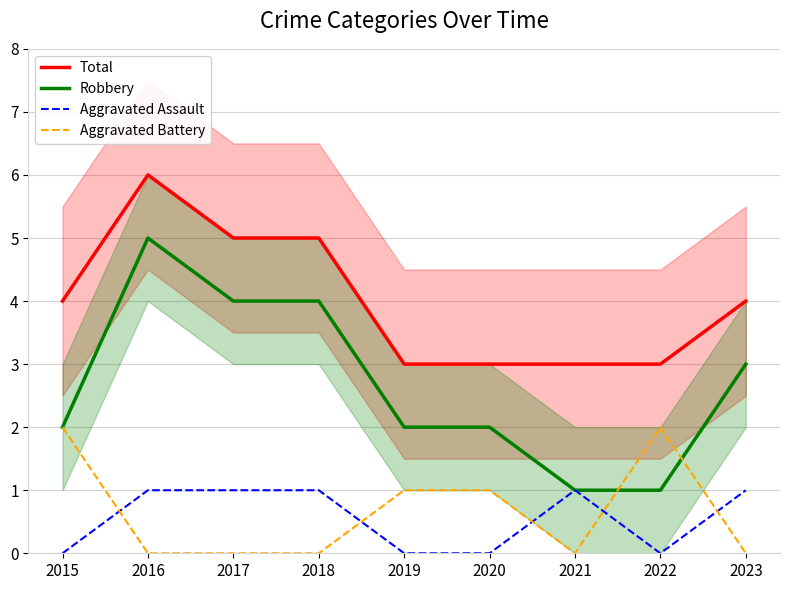

True or false: Aggravated Battery and Total intersect in this chart.

False